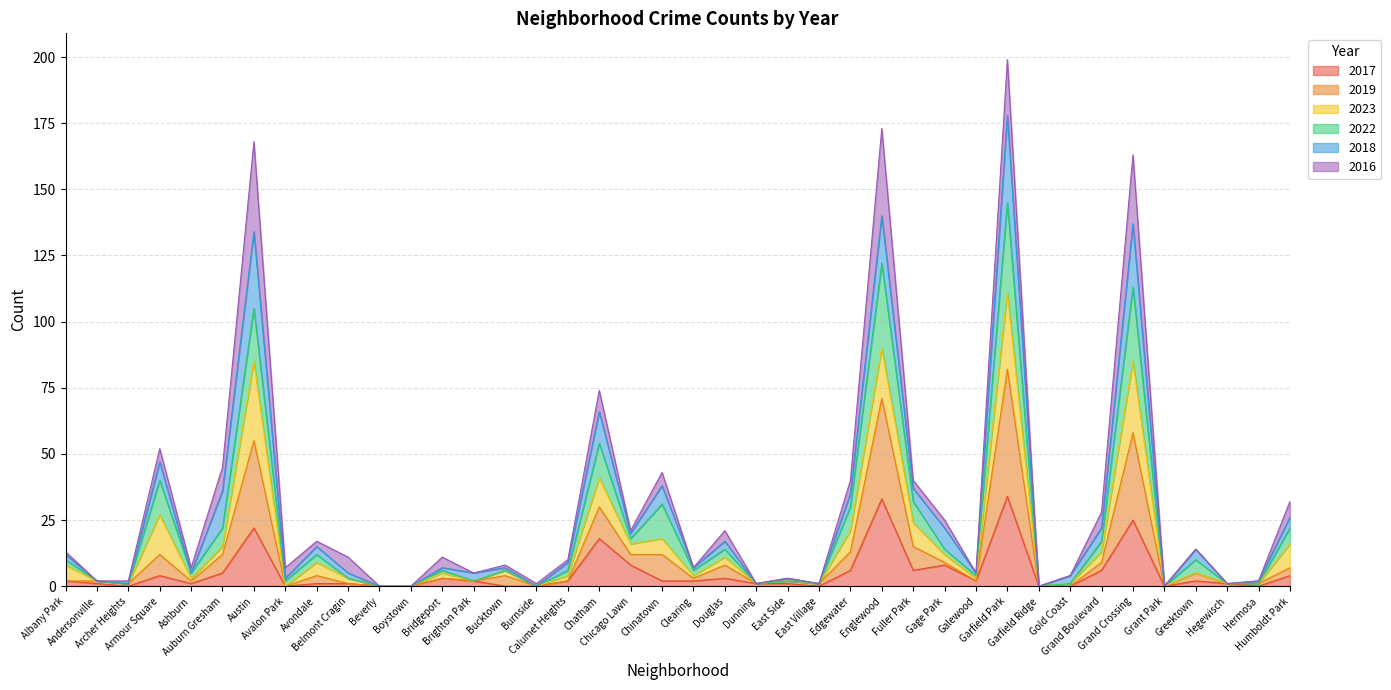

What is the highest value of the 2017 series?

34